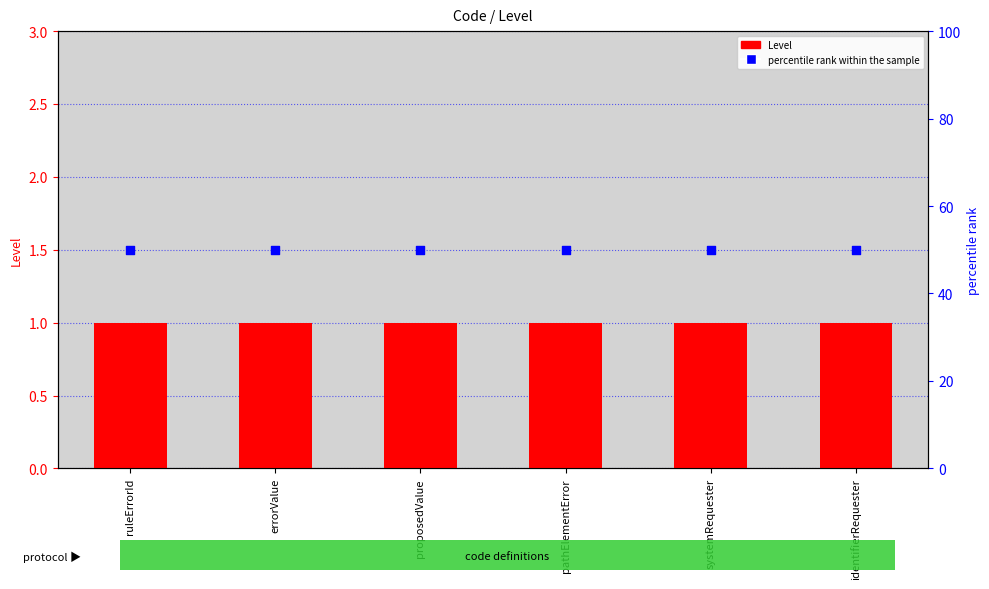

Which series contains the lowest Y value?

Level